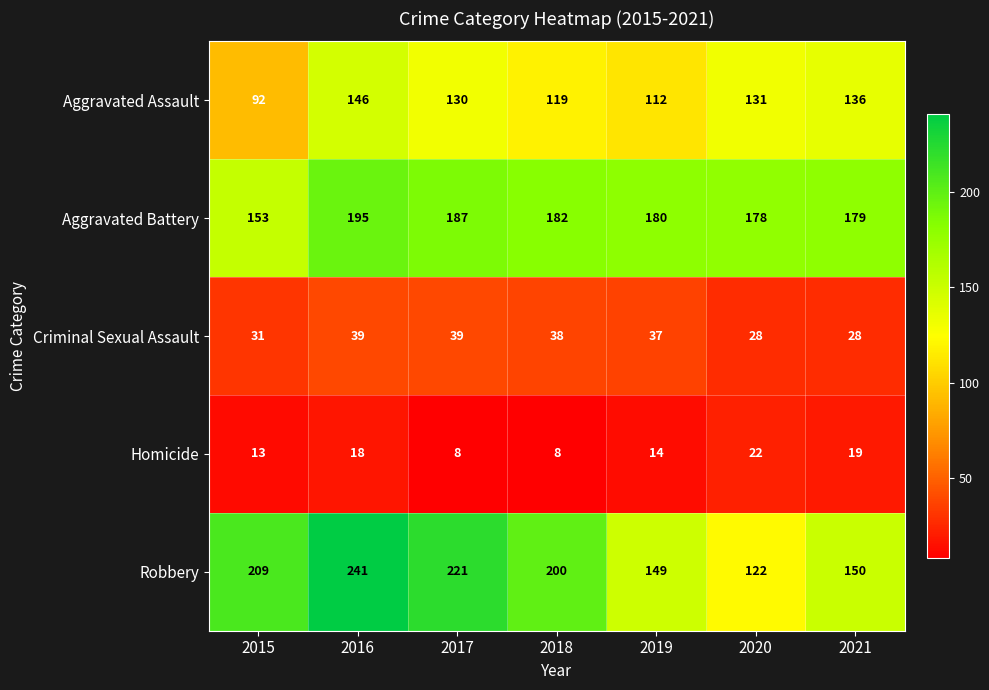

Is it true that Criminal Sexual Assault equals 19 at 2019?

False